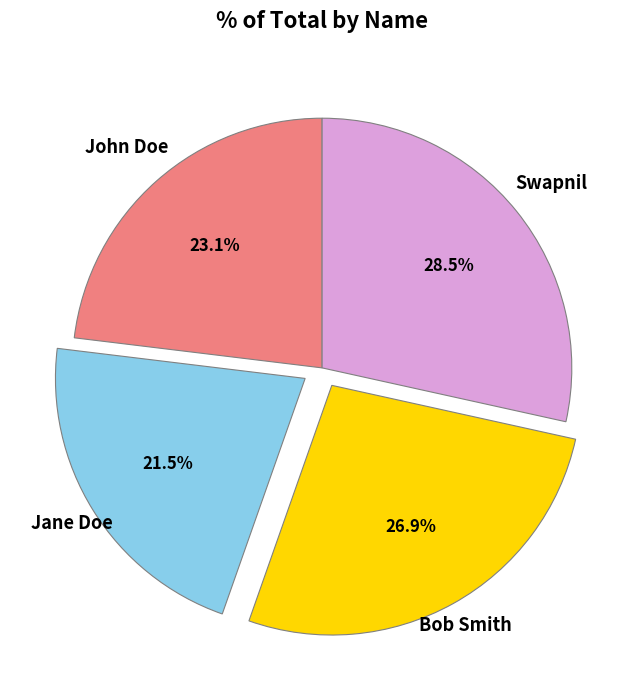

Is there a majority slice in this chart?

No